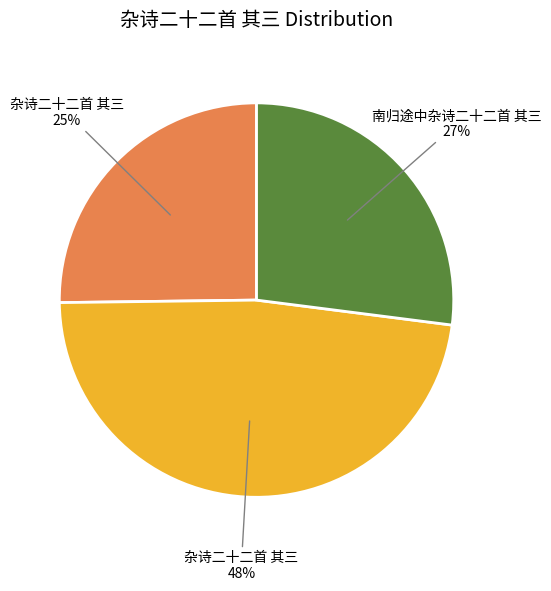

To the nearest percent, what is the difference between the largest and smallest slice percentages?

23%